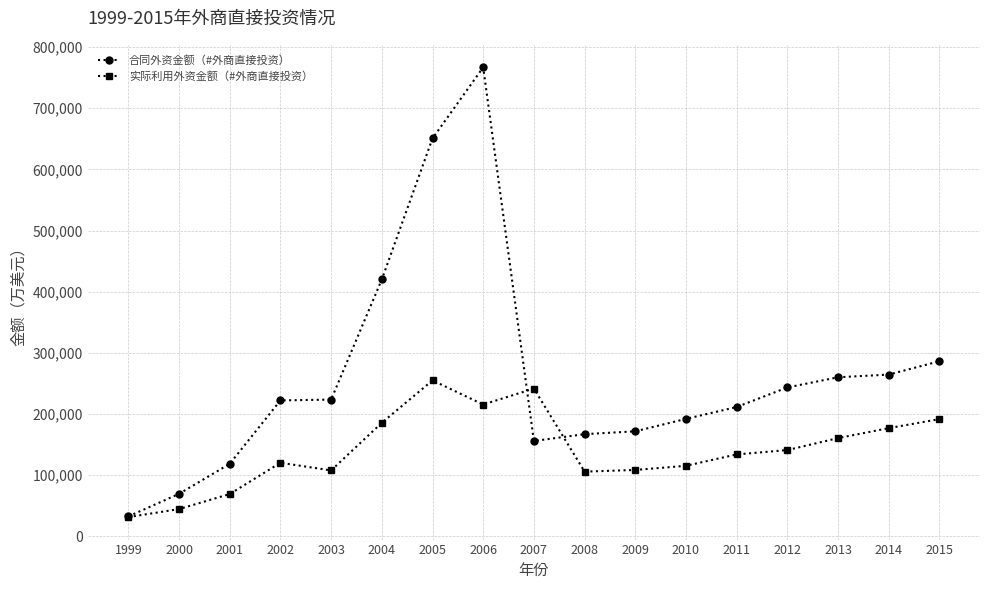

At how many categories does at least one series exceed 611881?

2